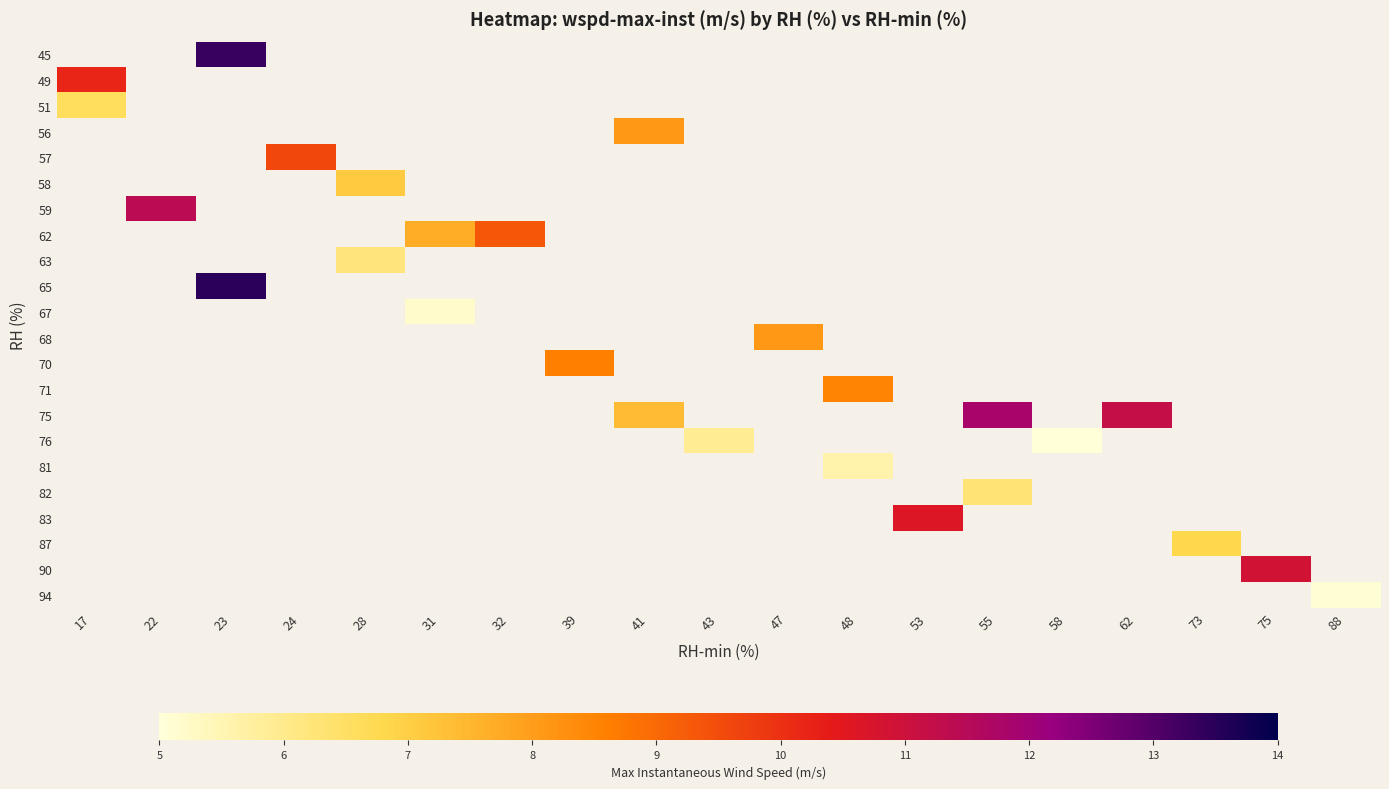

How many positive values does the 83 series have?

1